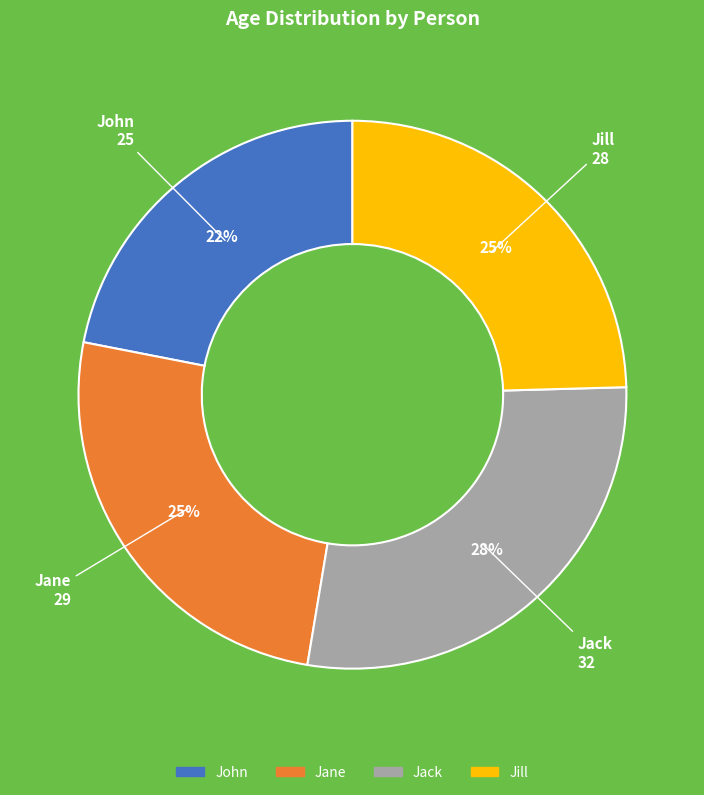

Between Jane and Jack, which is larger?

Jack